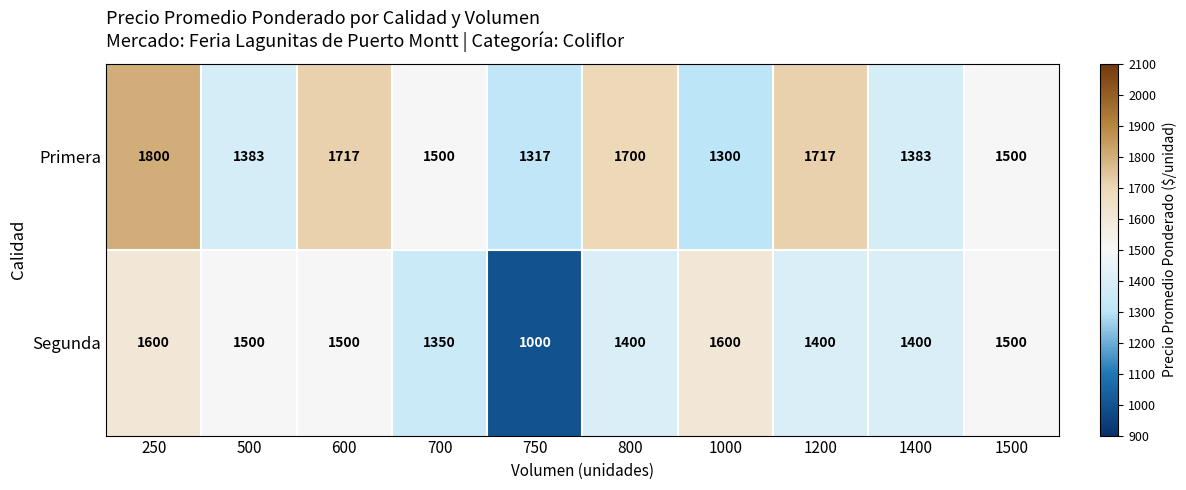

What is the sum of the Segunda values at 700 and 800?

2750